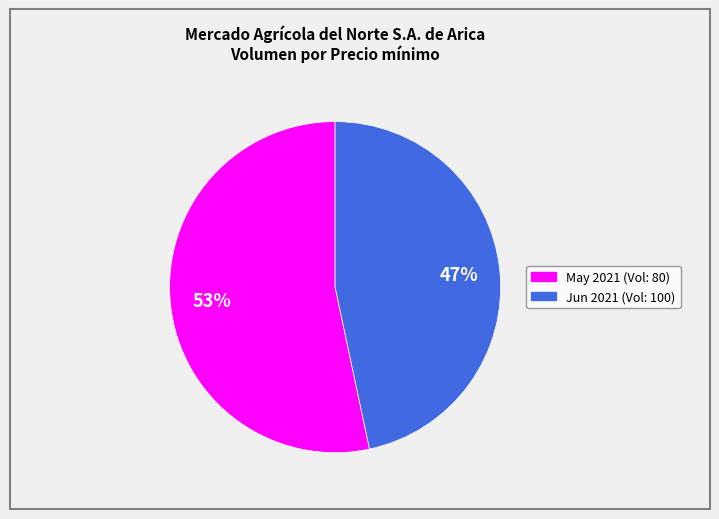

Is it true that May 2021 (Vol: 80) is 66% of the pie?

False